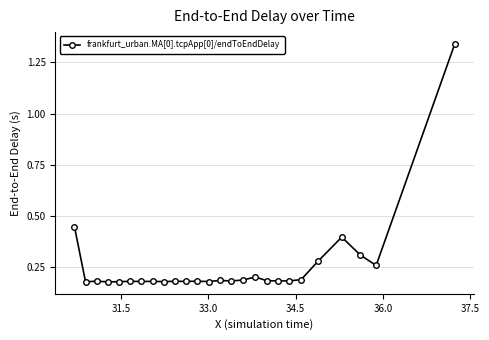

What is the difference between the maximum and minimum values?

1.2